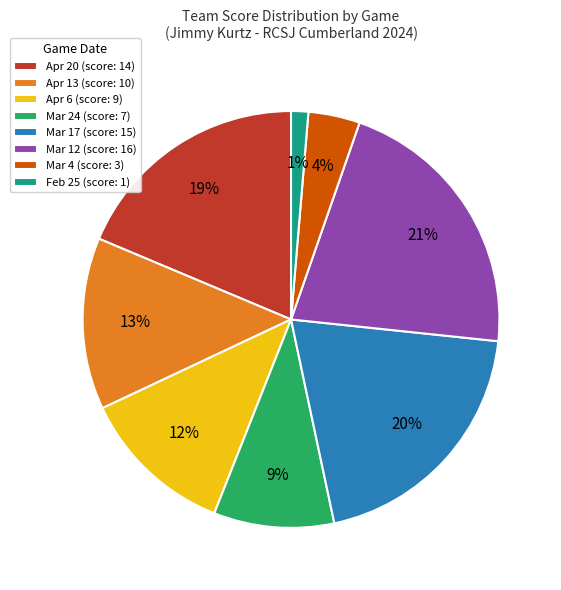

Do Apr 13 and Mar 17 together represent more than half of the pie?

No